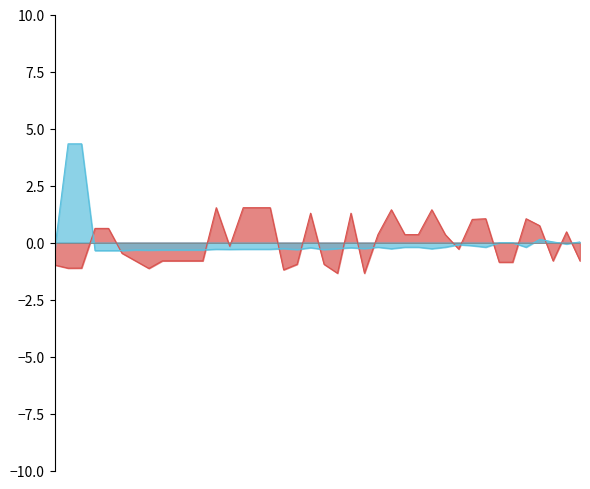

What is the difference between the maximum and second lowest values in the Leve Gil series?

2.9